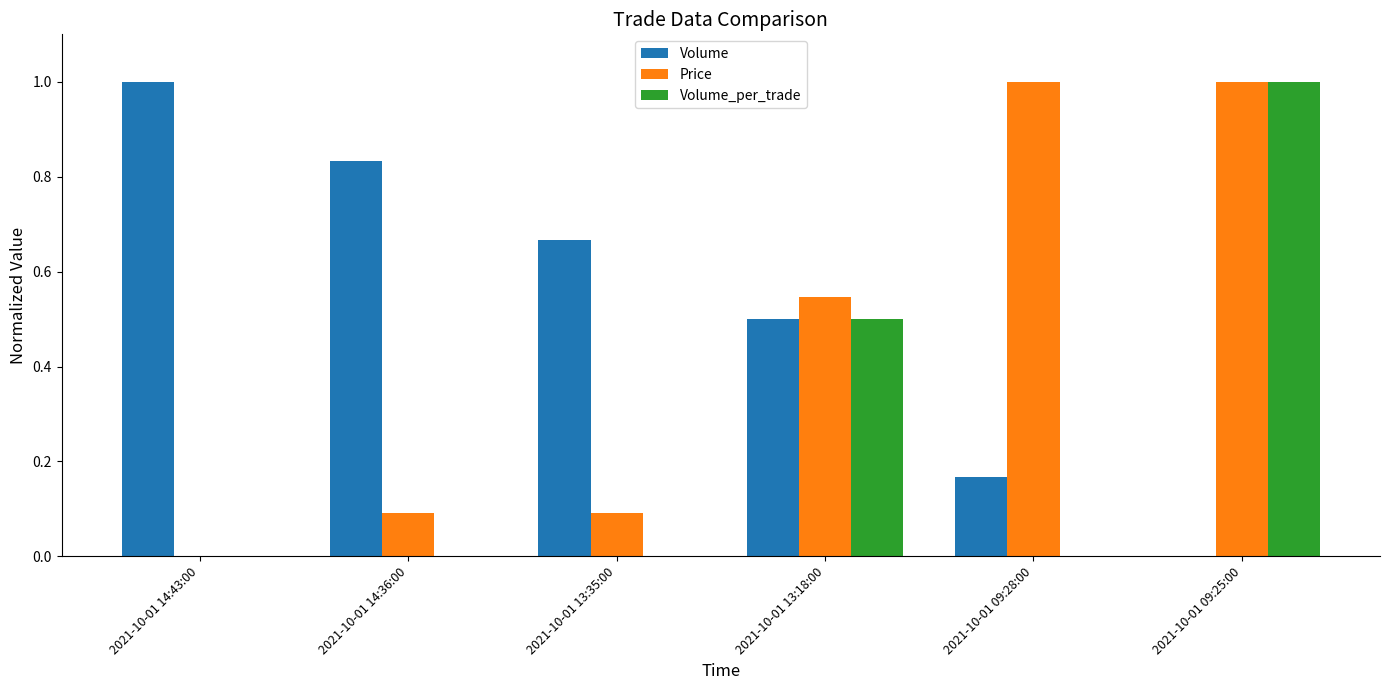

Which category has the highest value in the Volume series?

2021-10-01 14:43:00